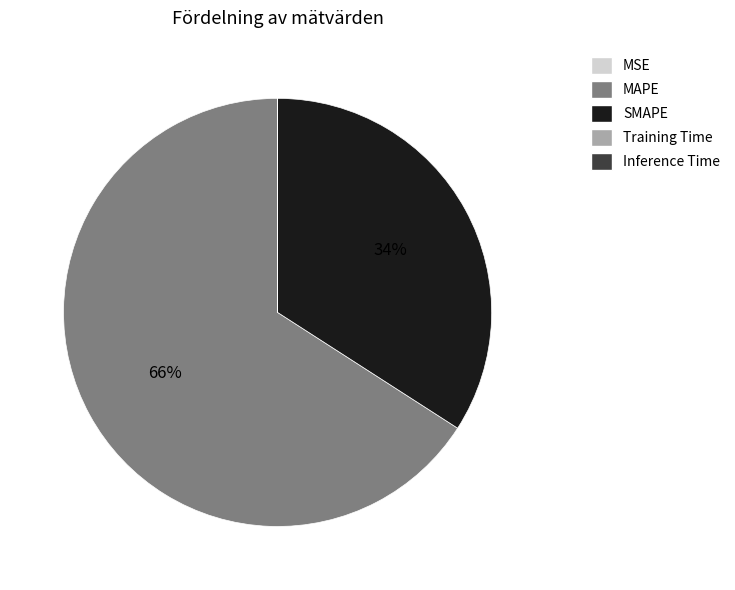

To the nearest percent, what percentage of the pie is SMAPE?

34%